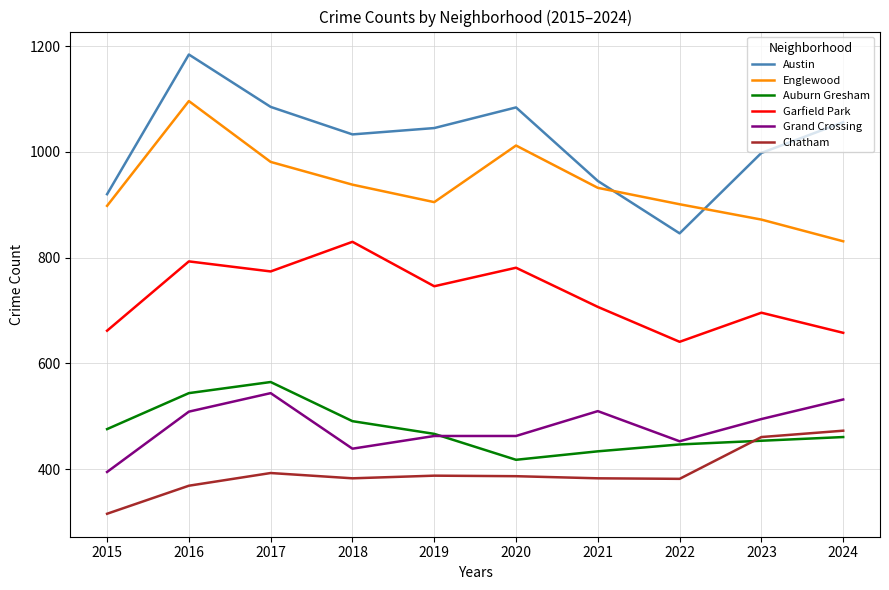

The Grand Crossing series shows 116 at 2024. True or false?

False